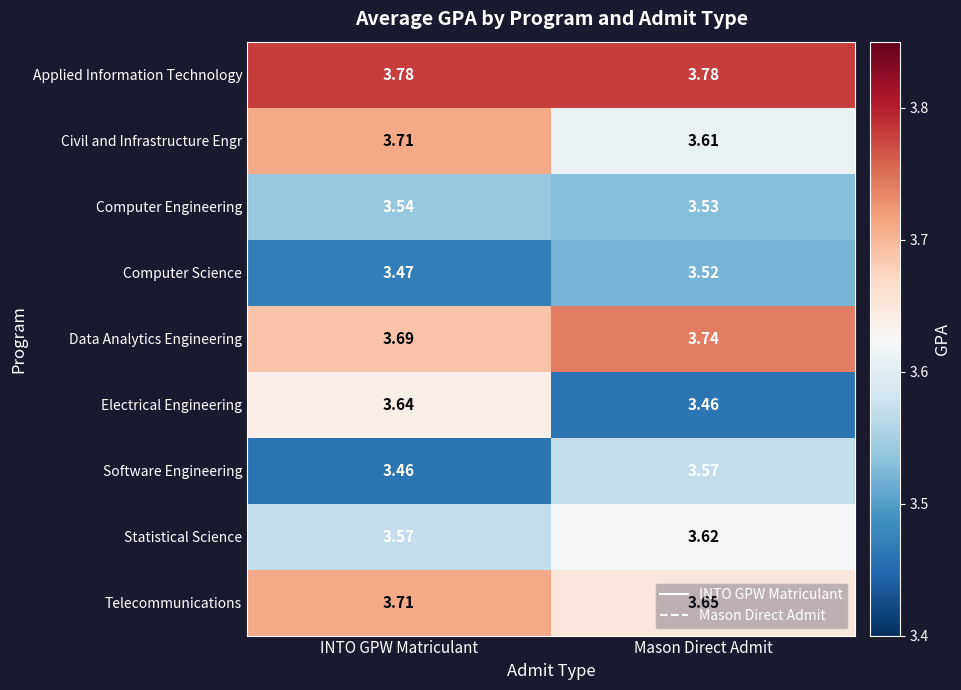

What is the spread (max minus min) of values at INTO GPW Matriculant?

0.3